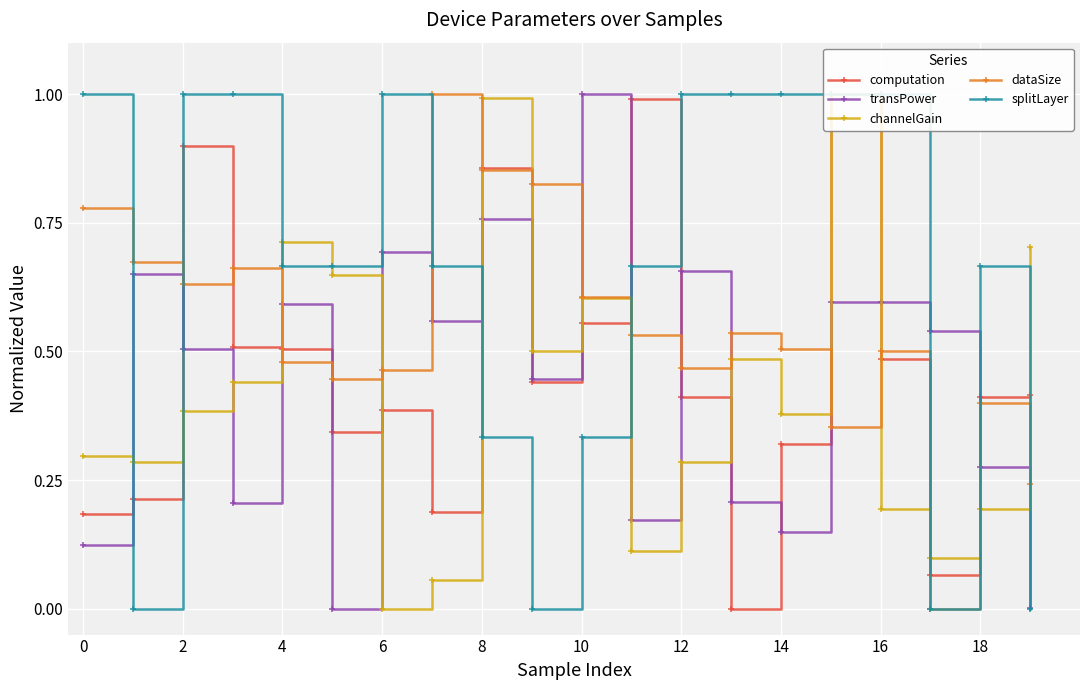

Which series changed the most between 0 and 10?

transPower